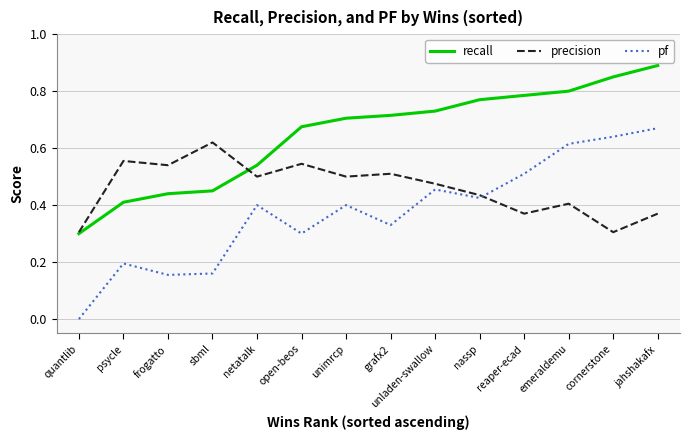

Which series has the widest spread of values?

pf